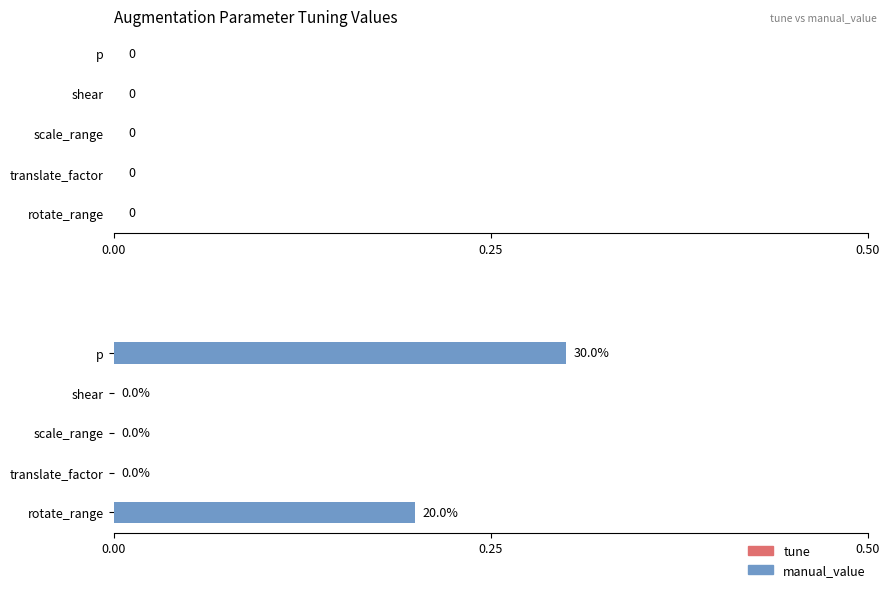

The chart shows a value of -0.2 at shear. True or false?

False